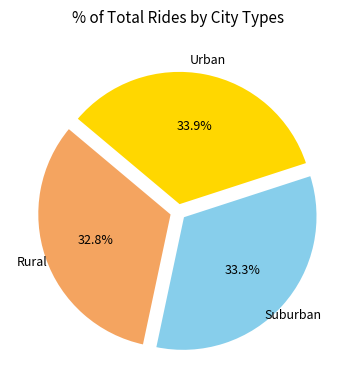

To the nearest percent, what is the difference between the largest and smallest slice percentages?

1%